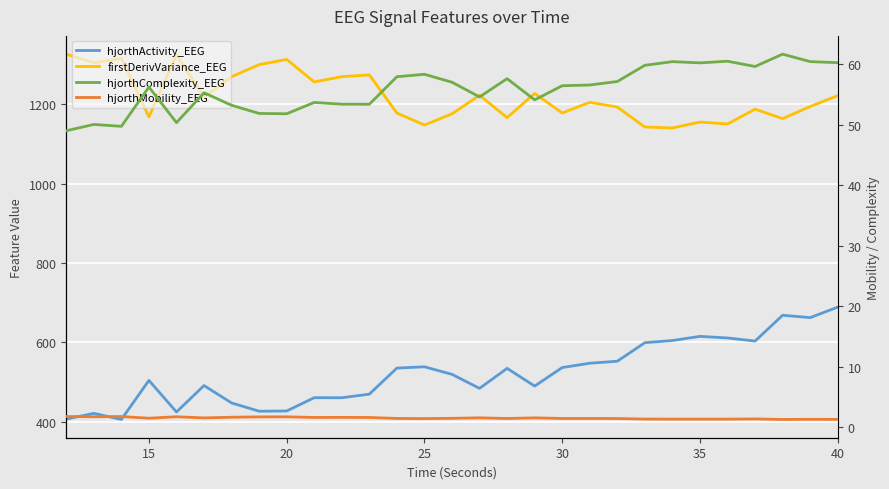

At which category does hjorthActivity_EEG reach its first local peak?

15